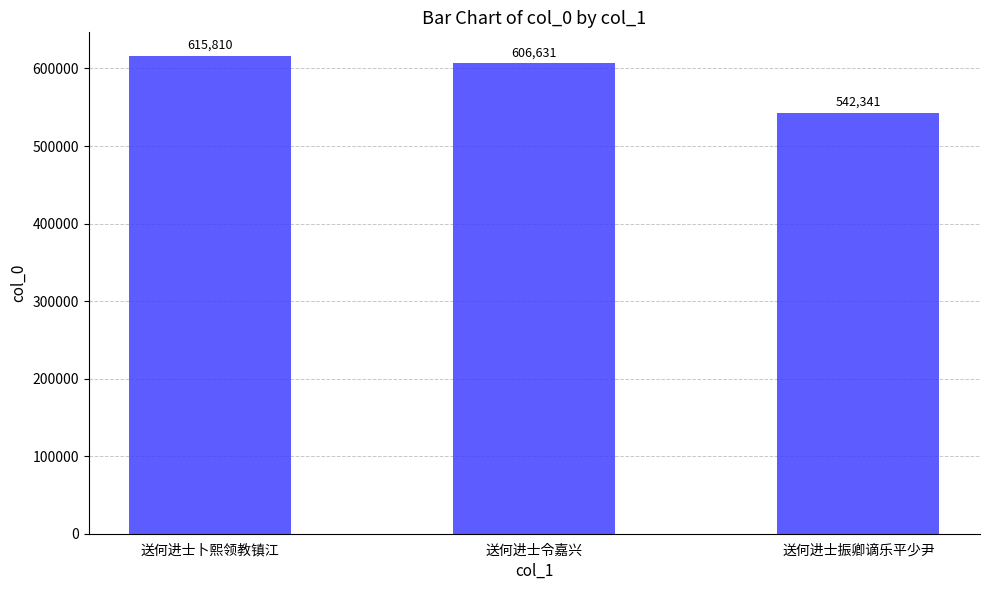

Reading left to right, transcribe all the data shown in this chart.

615810	606631	542341